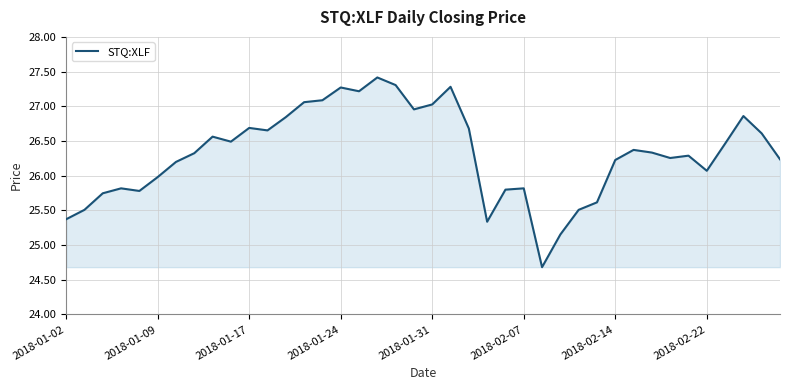

What is the maximum value shown in the chart?

27.4